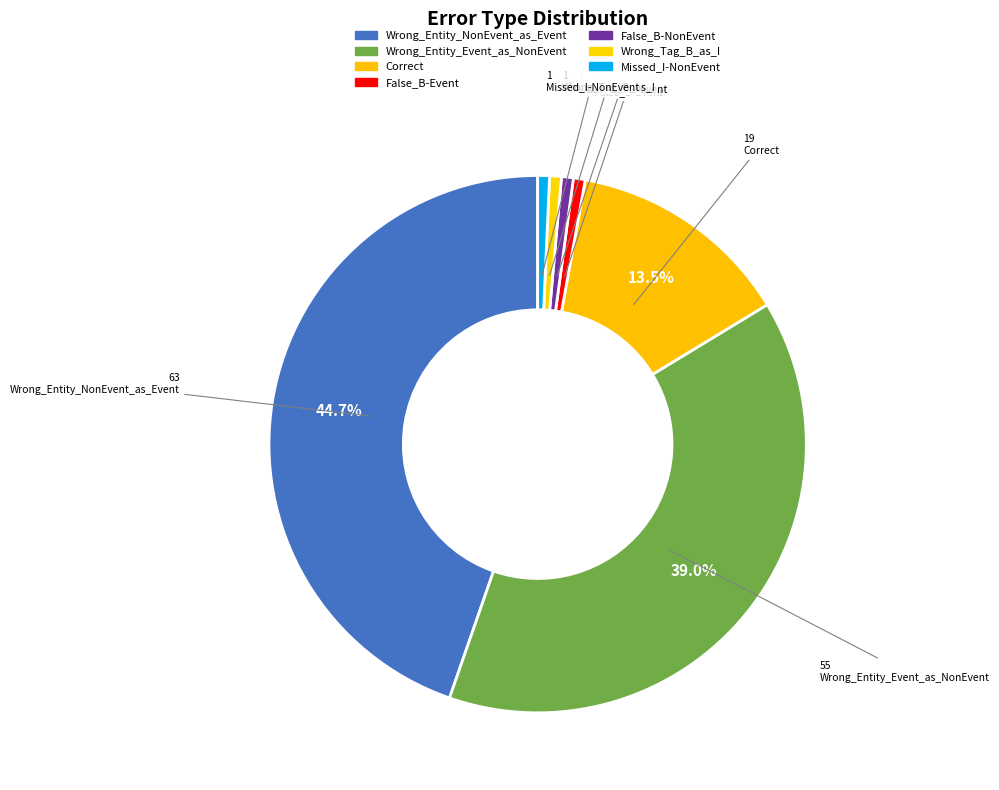

Which slice is the smallest?

False_B-Event